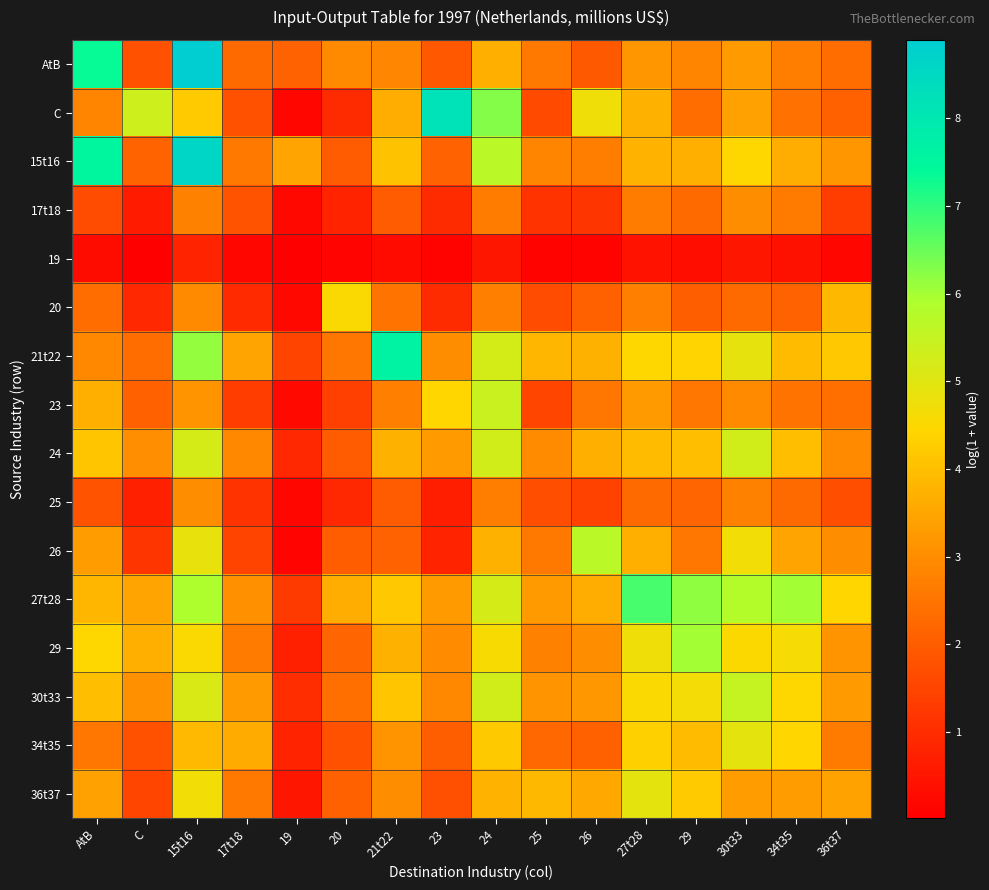

How many distinct data groups are displayed?

16